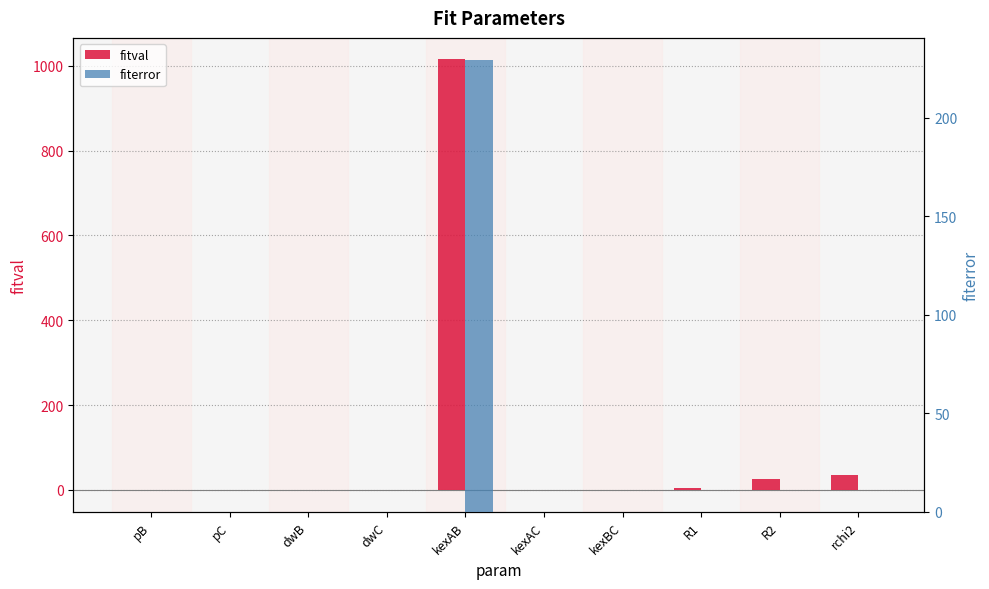

Reading left to right, what are all the values shown in this chart?

fitval: 0.0	0.0	-0.9	0.0	1014.8	0.0	0.0	5.4	26.0	35.5
fiterror: 0.0	0.0	0.0	0.0	229.1	0.0	0.0	0.0	0.1	0.0